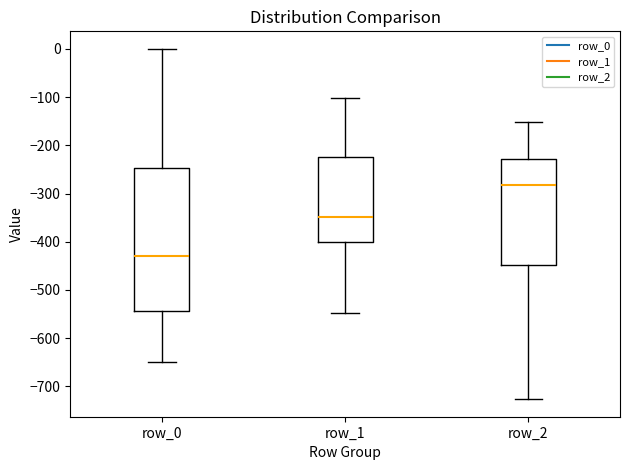

Reading left to right, read every box against the y-axis: the position of its median line, the range the box covers, and the ends of its whiskers. The values are not printed on the chart, so give them approximately, as read against the axis.

row_0: median -430, box -540 to -250, whiskers -650 to 0
row_1: median -350, box -400 to -220, whiskers -550 to -100
row_2: median -280, box -450 to -230, whiskers -730 to -150